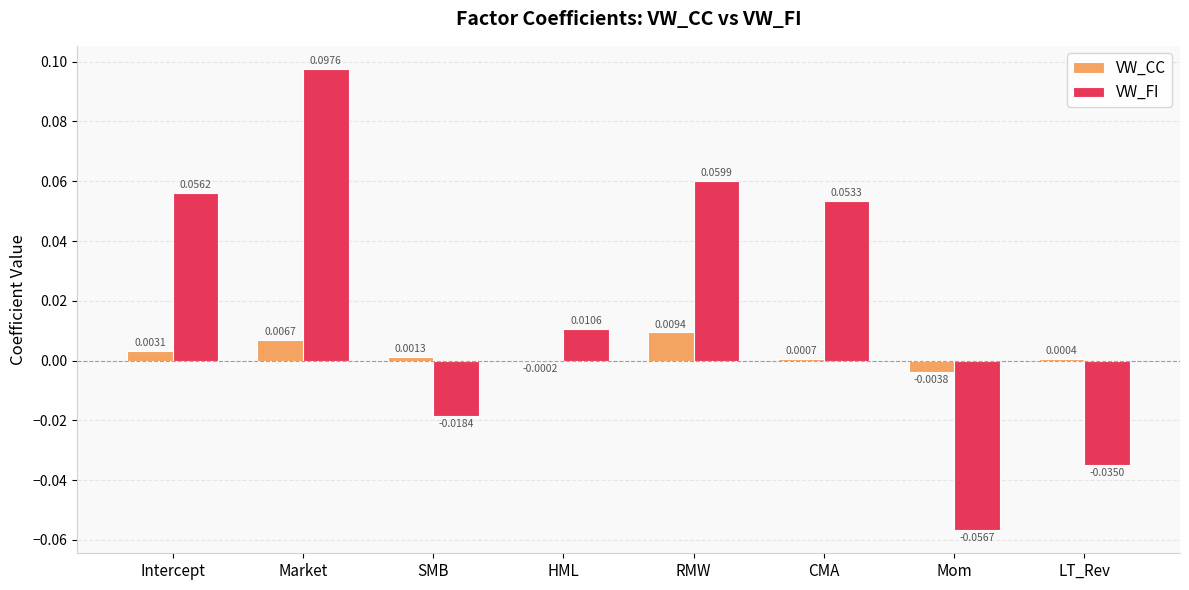

At which label does VW_CC first exceed 0?

Intercept